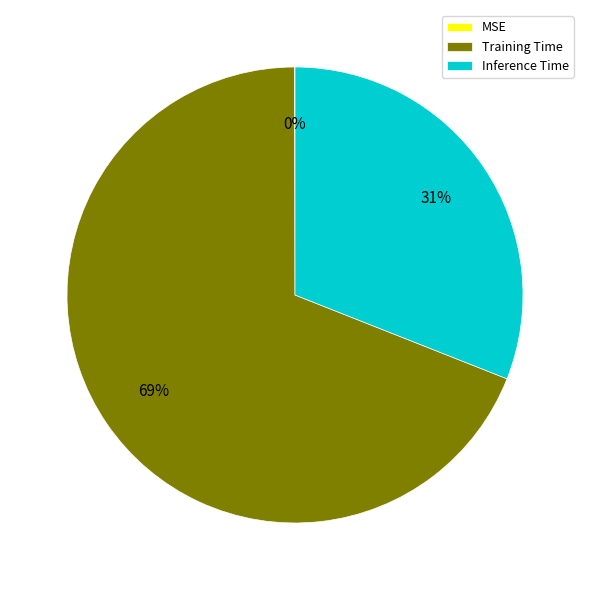

Which category accounts for the majority?

Training Time